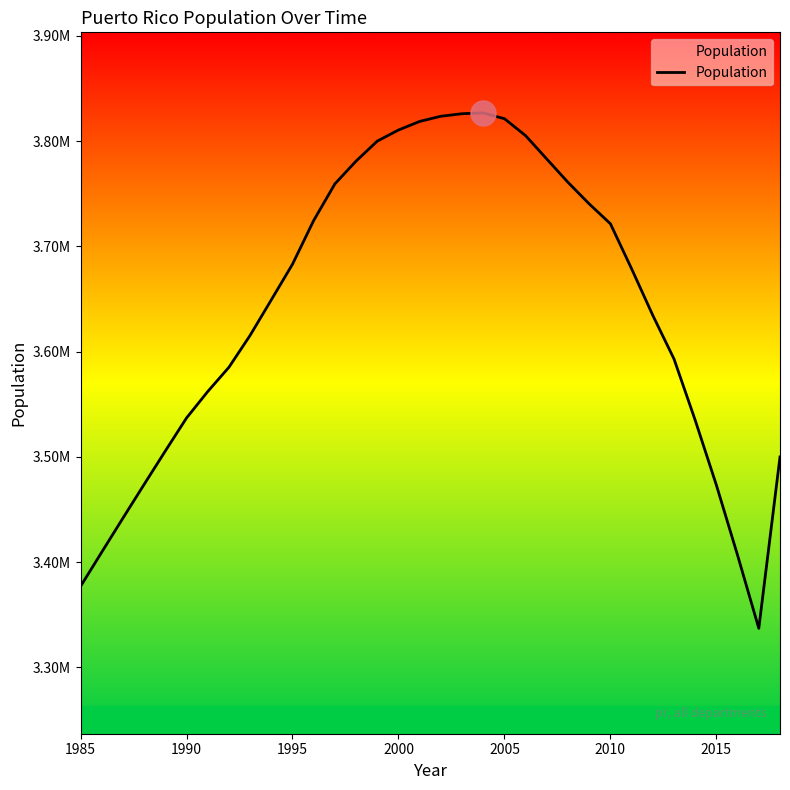

Is this an area chart (filled region under the line)?

No